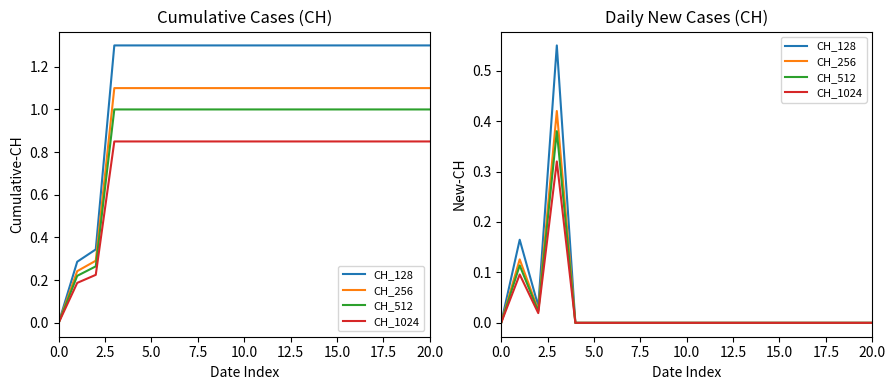

What are all the series names shown in the legend?

CH_128, CH_256, CH_512, CH_1024